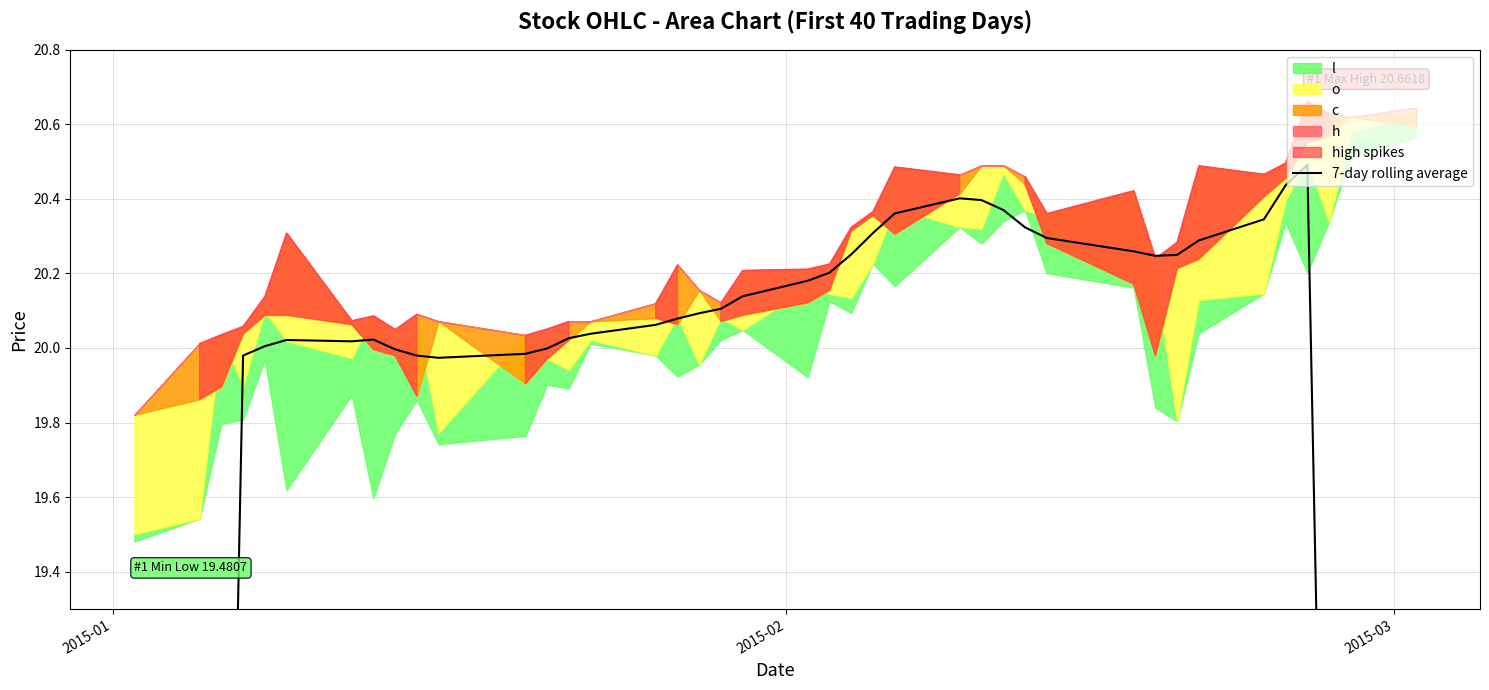

Does the chart have visible grid lines?

Yes